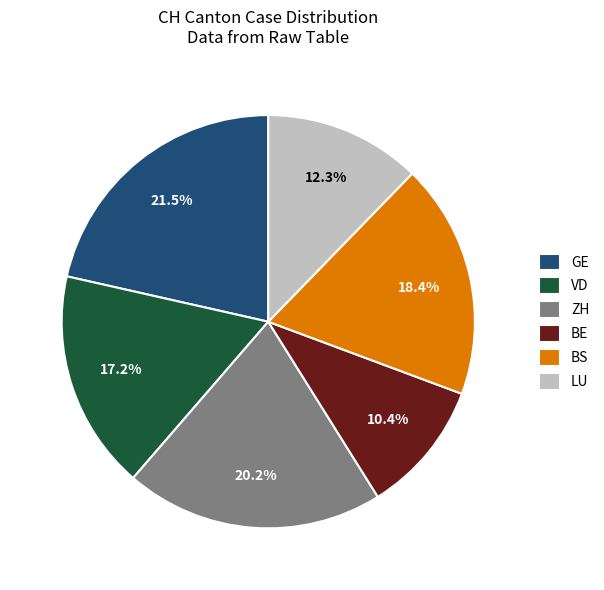

Between ZH and VD, which is larger?

ZH